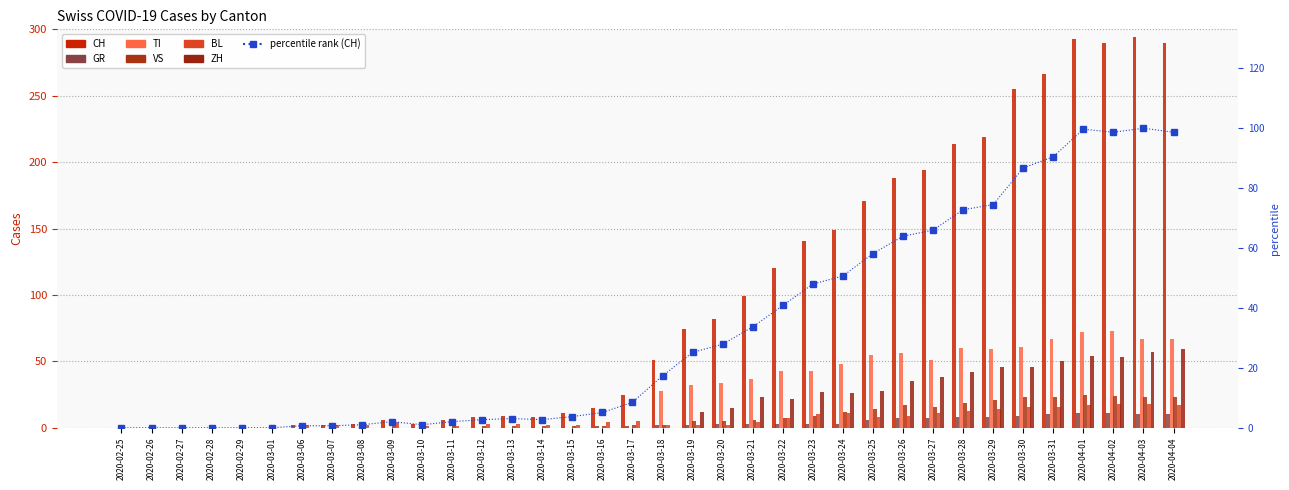

At 2020-03-19, list the series in order from largest to smallest.

CH, TI, ZH, VS, GR, BL